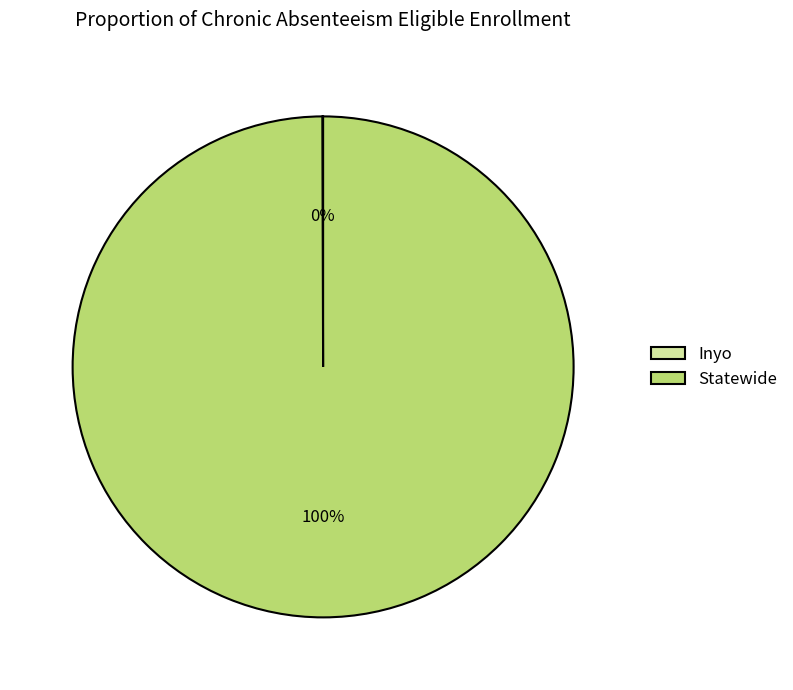

To the nearest percent, what portion does Statewide represent?

100%